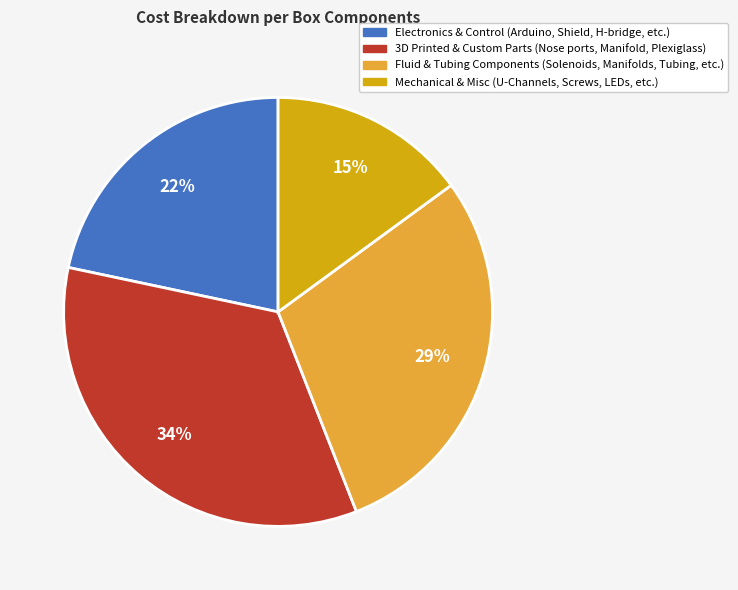

To the nearest percent, what is the difference between the largest and smallest slice percentages?

19%